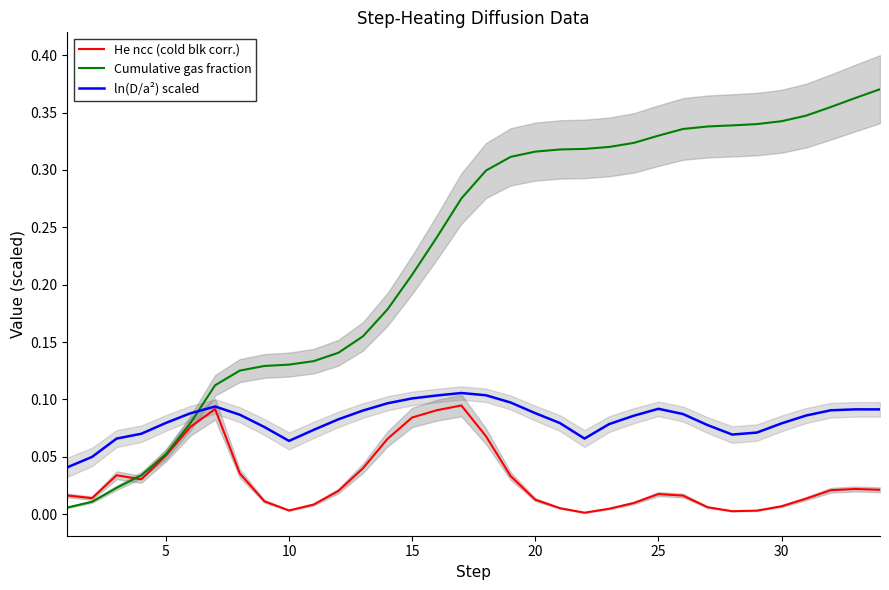

Does the chart display data point markers on the line(s)?

No